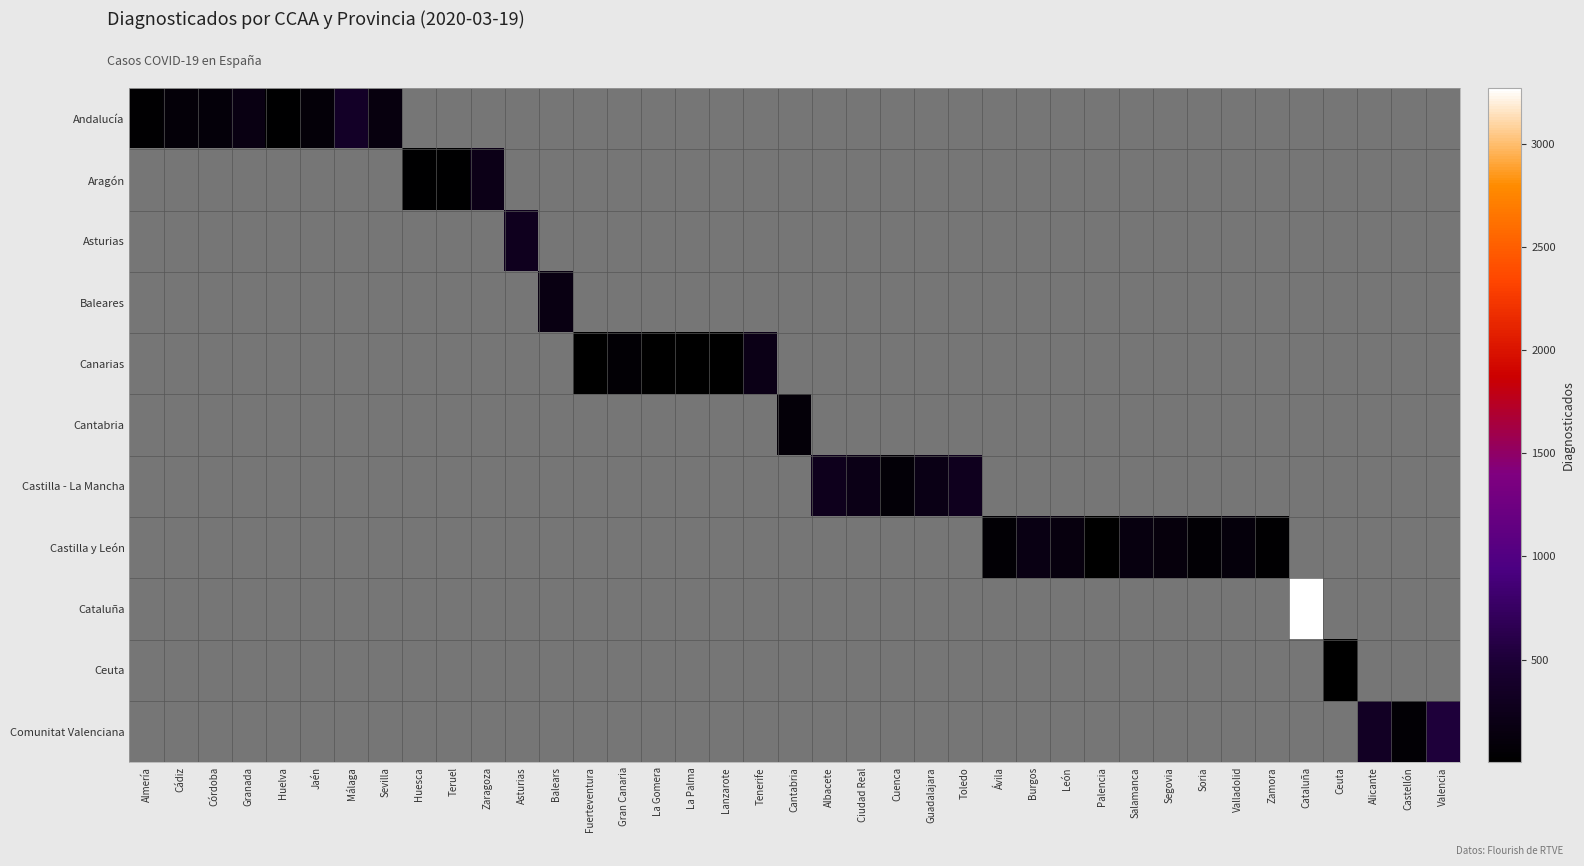

Which series changed the most between Albacete and Toledo?

Castilla - La Mancha